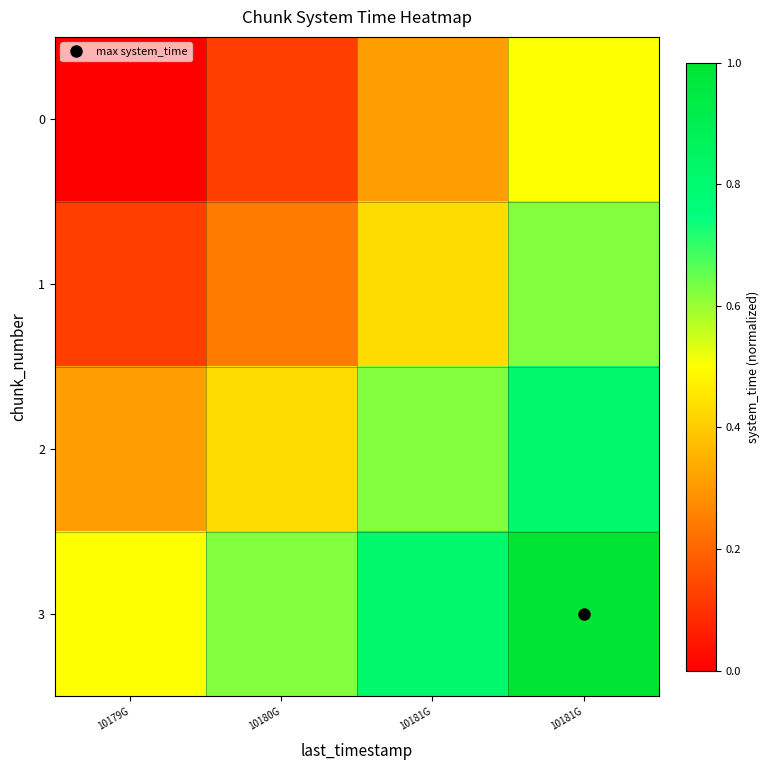

What is the total value across all series at 10181G?

2.2